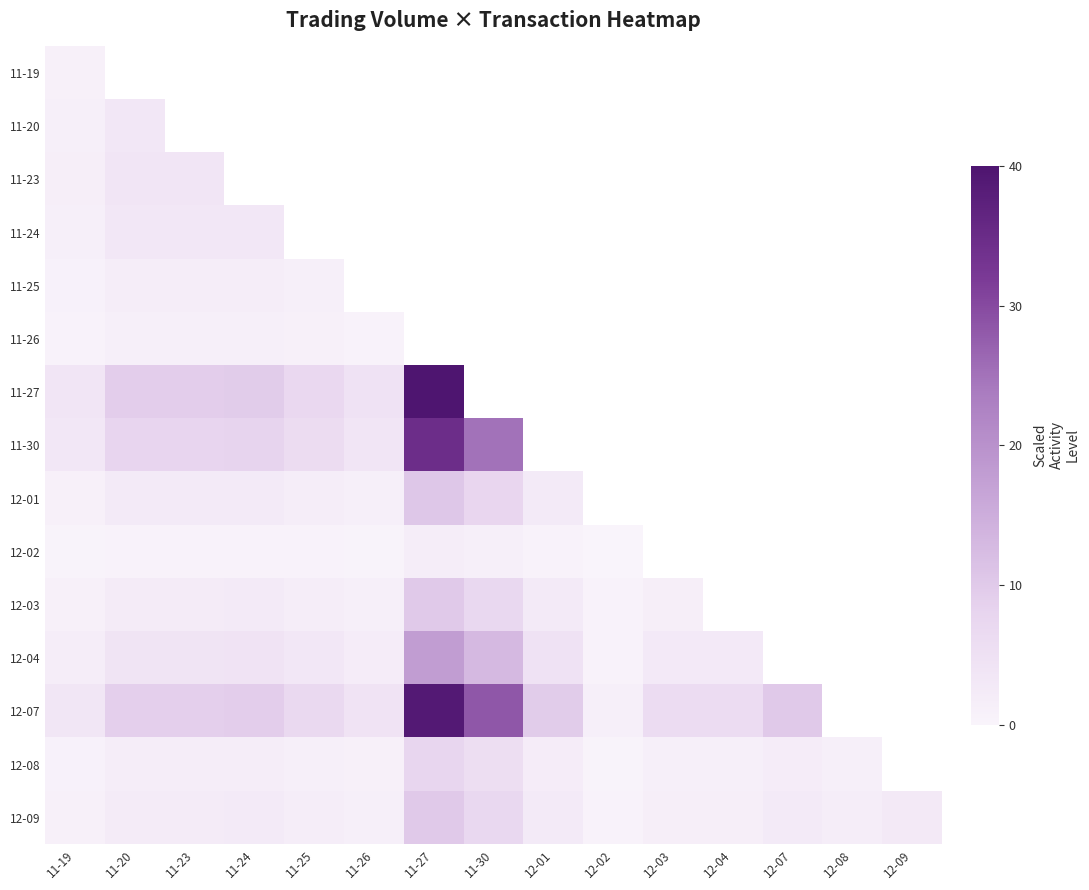

What is the difference between the maximum and minimum values in the 12-09 series?

9.7